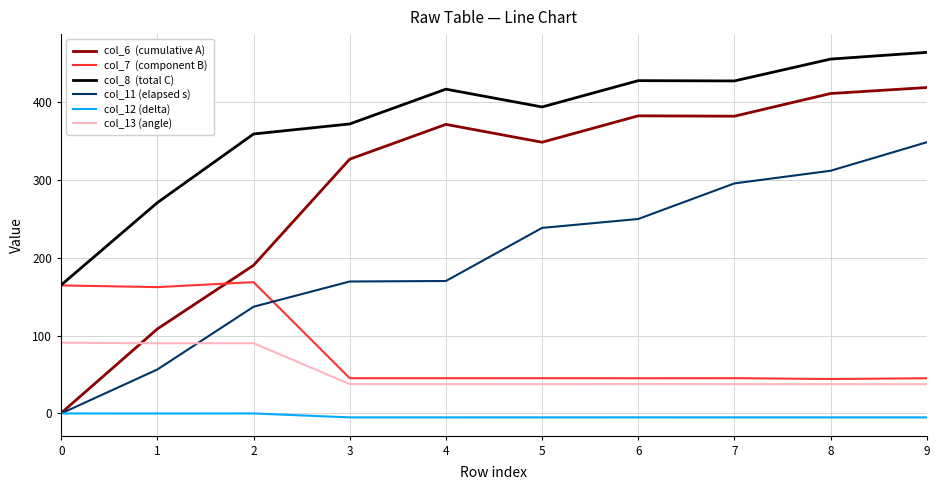

What is the greatest value displayed?

463.7